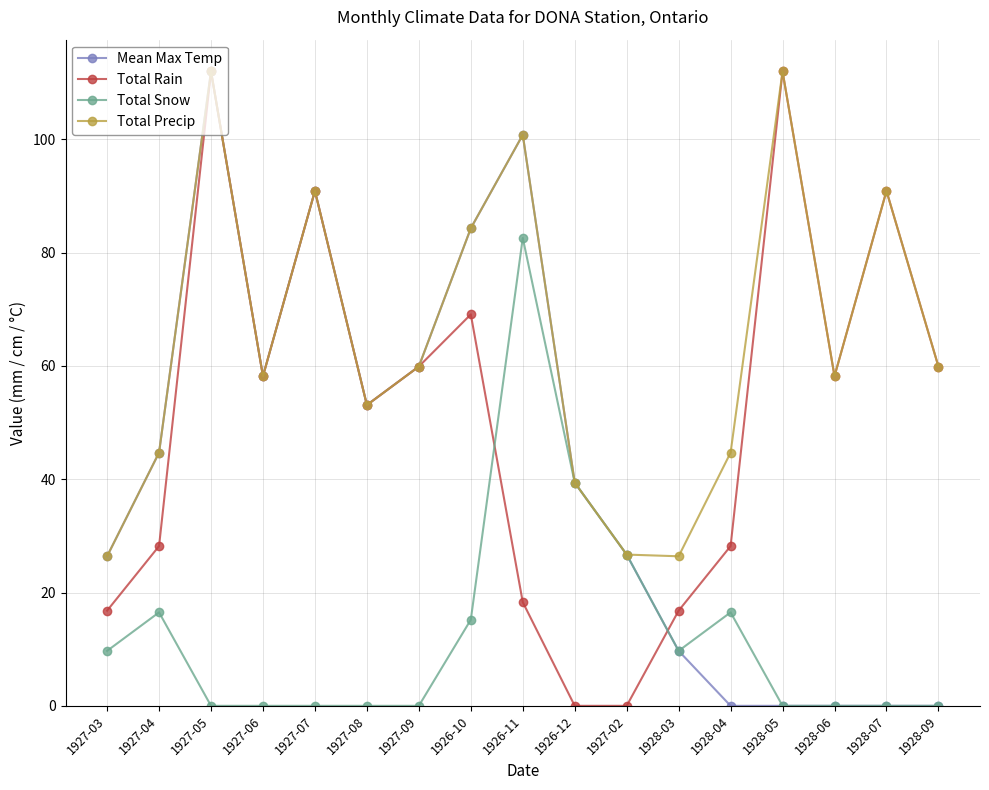

Rank the series by their average value, from highest to lowest.

Total Precip, Total Rain, Mean Max Temp, Total Snow